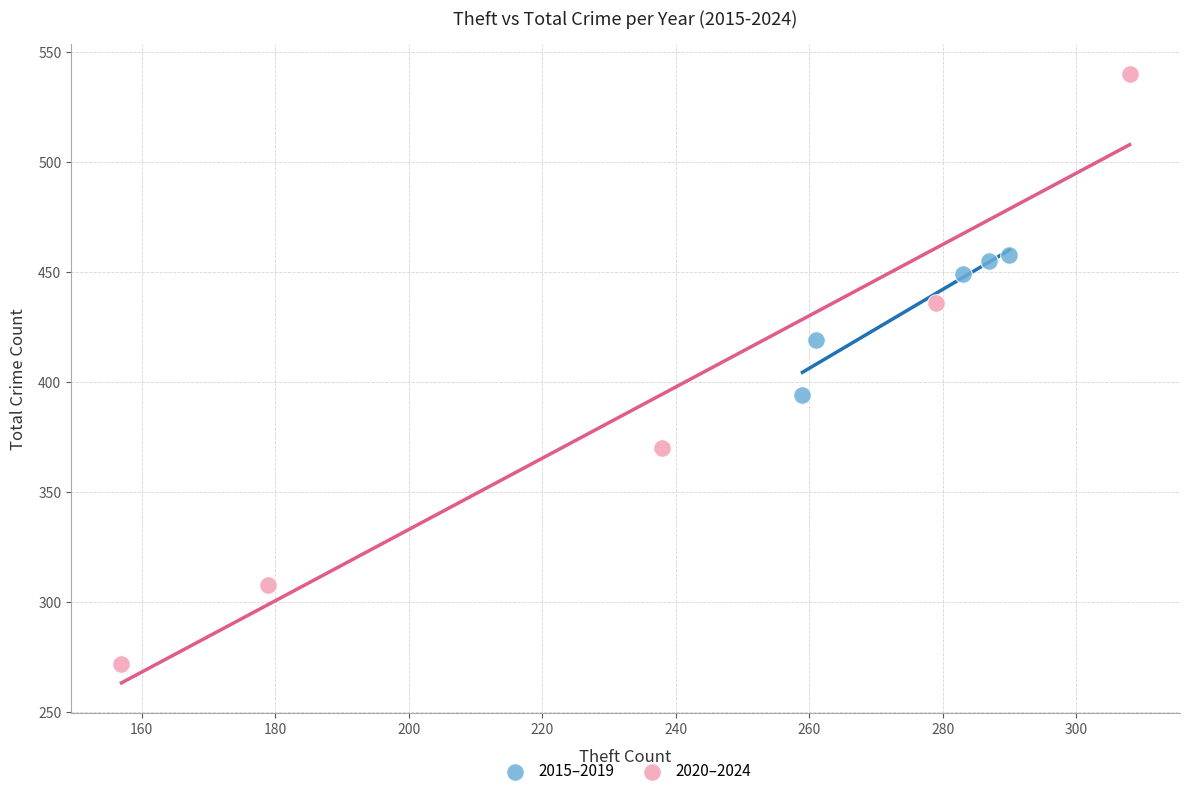

Which series reaches the maximum Y coordinate?

2020–2024